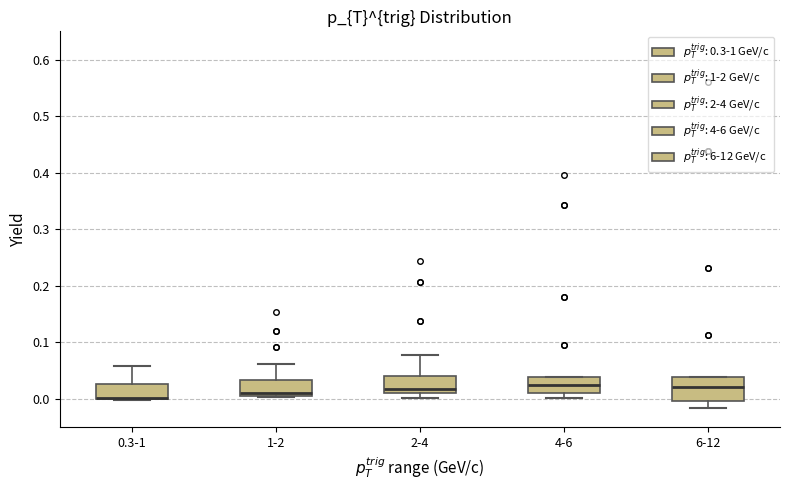

Which box is the tallest, from its lower edge to its upper edge?

6-12